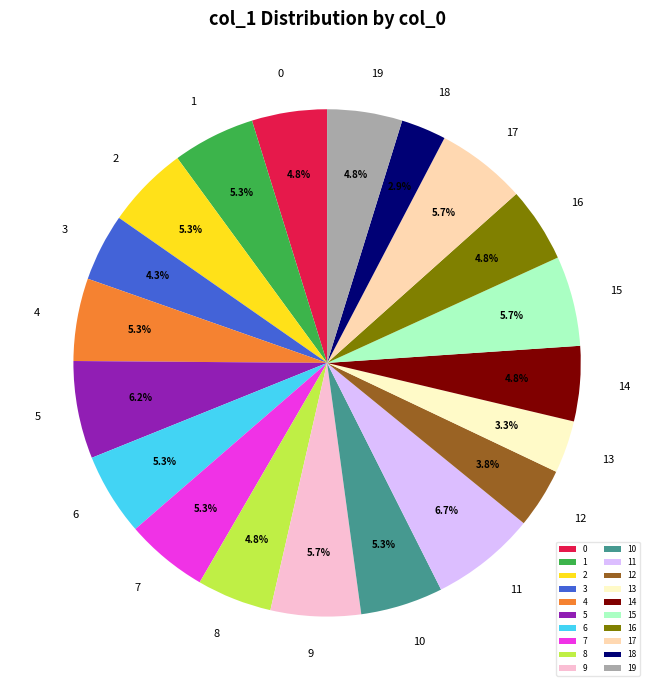

How many segments does this pie chart have?

20